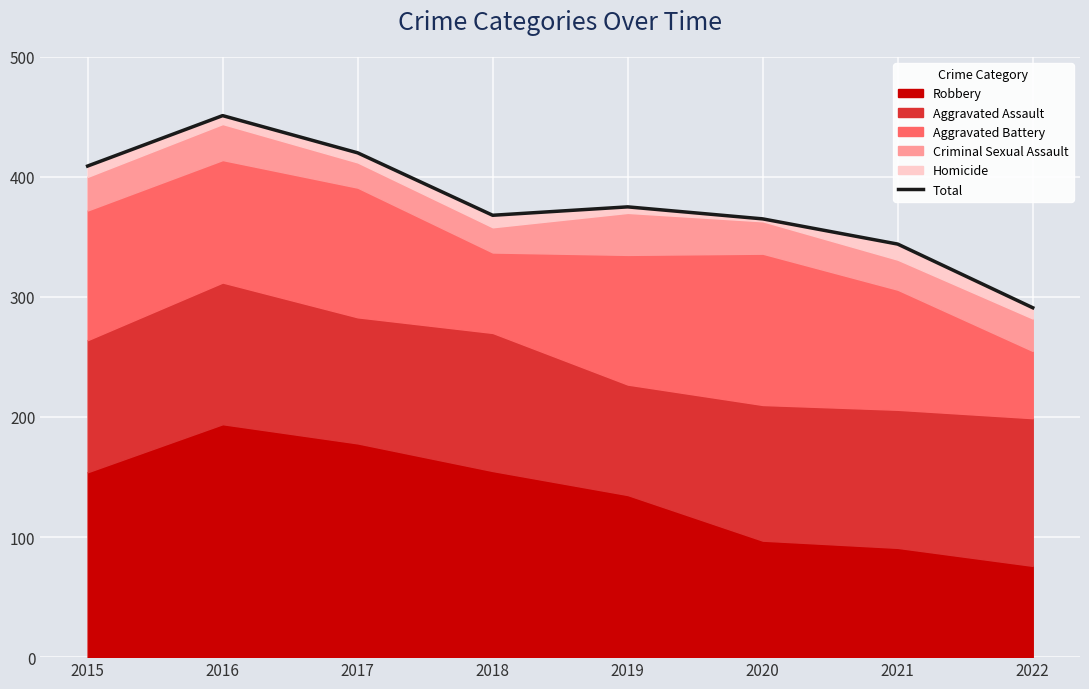

List the labels in order of value, smallest first.

2022, 2021, 2020, 2018, 2019, 2015, 2017, 2016